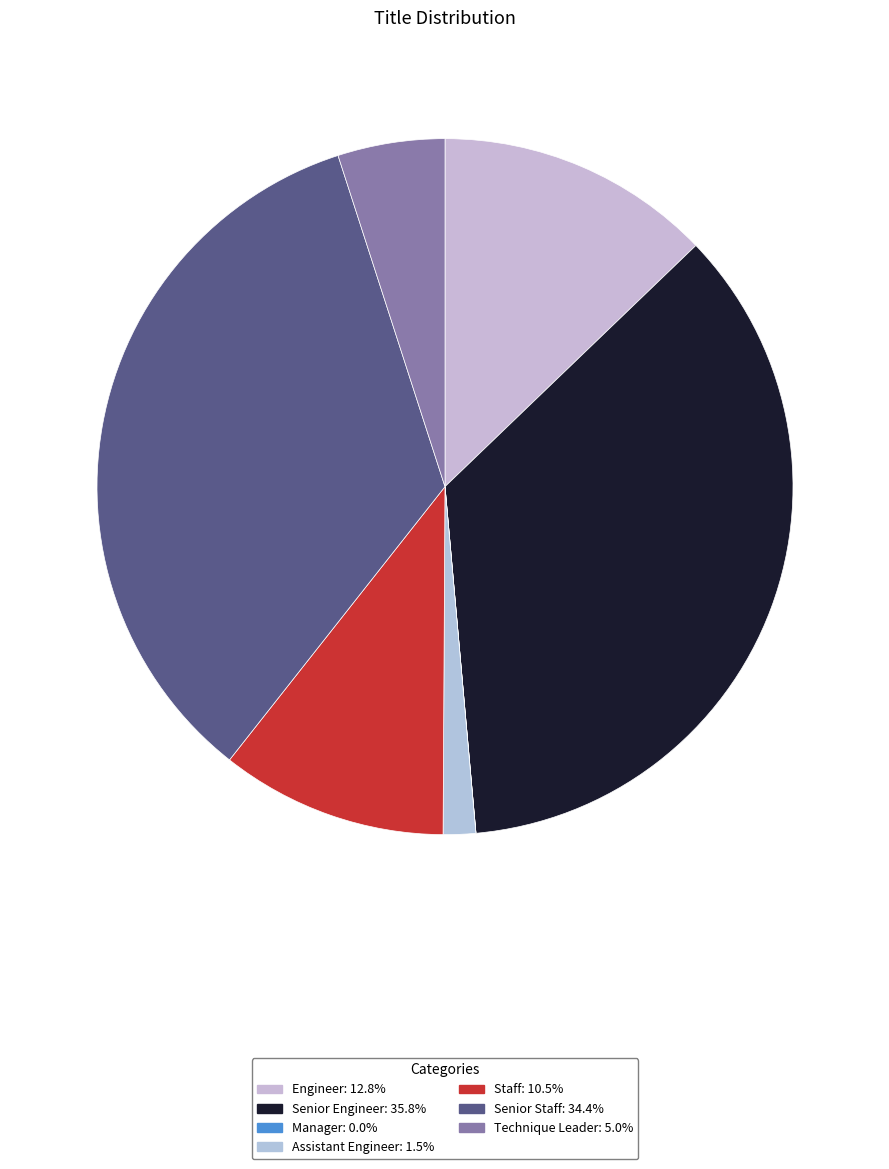

What portion of the pie excludes Senior Staff?

65.6%